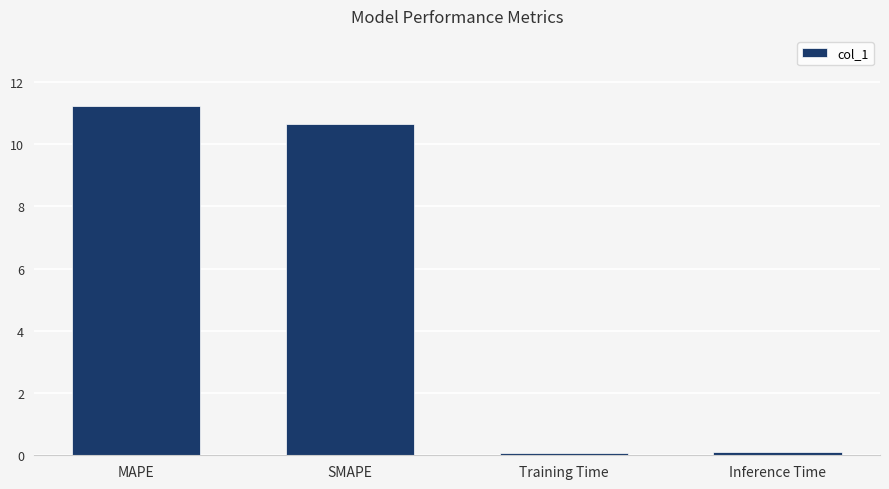

How many values are below 10?

2